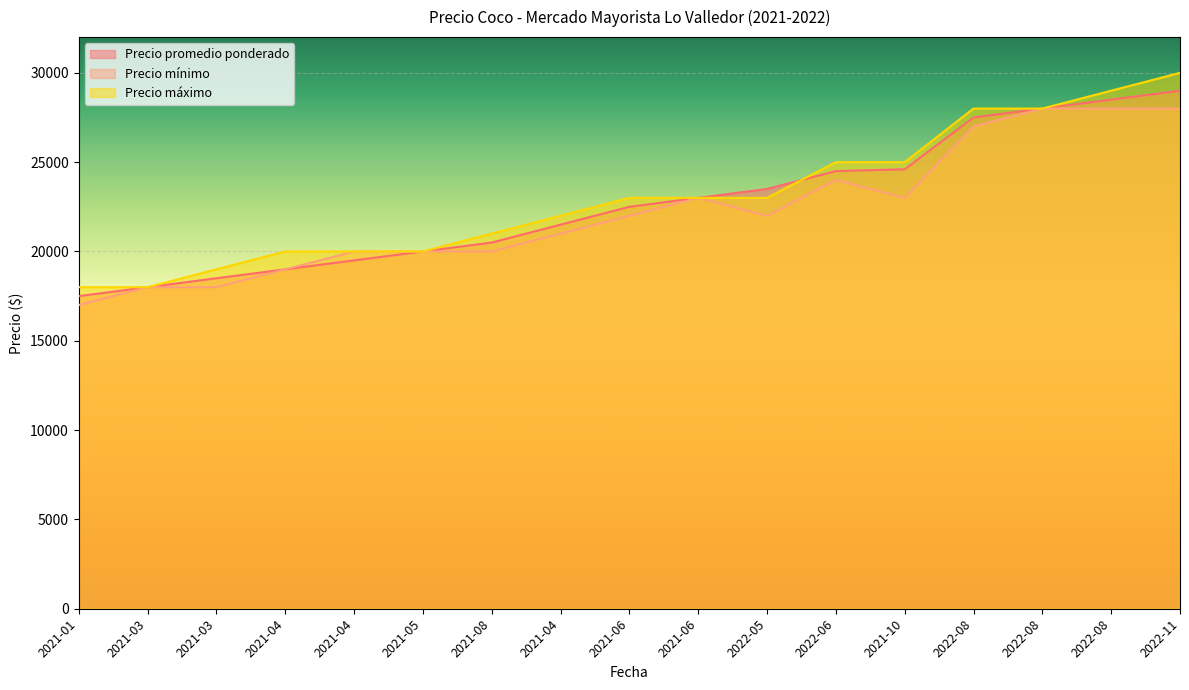

Is it true that Precio mínimo equals 47535 at 2022-08?

False